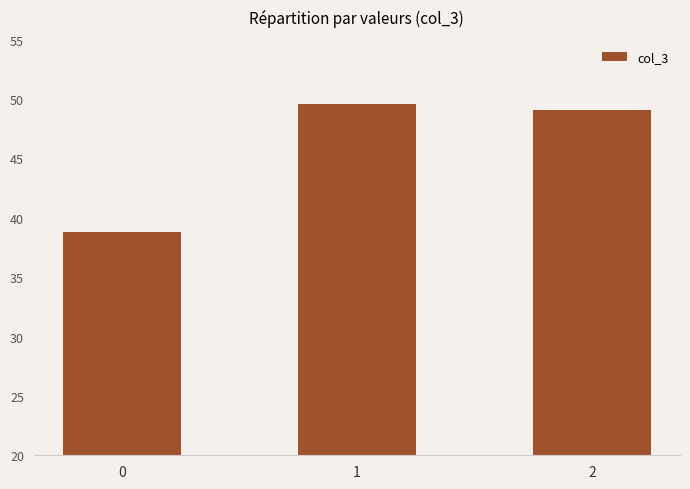

What is the sum of all values?

137.5